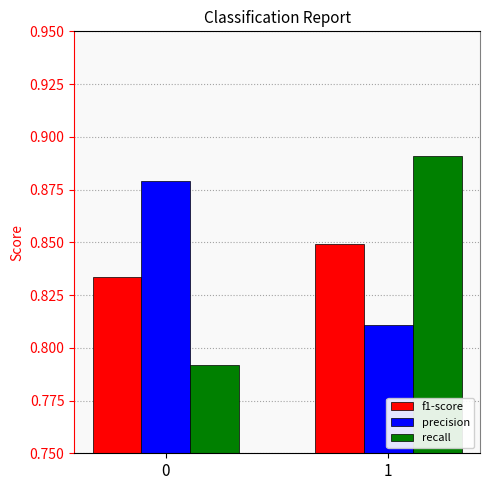

At how many categories does at least one series exceed 0?

2